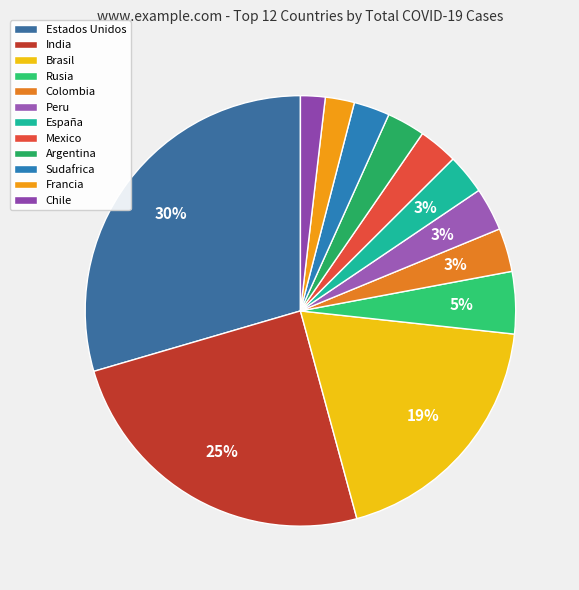

Is Francia the majority of the pie?

No